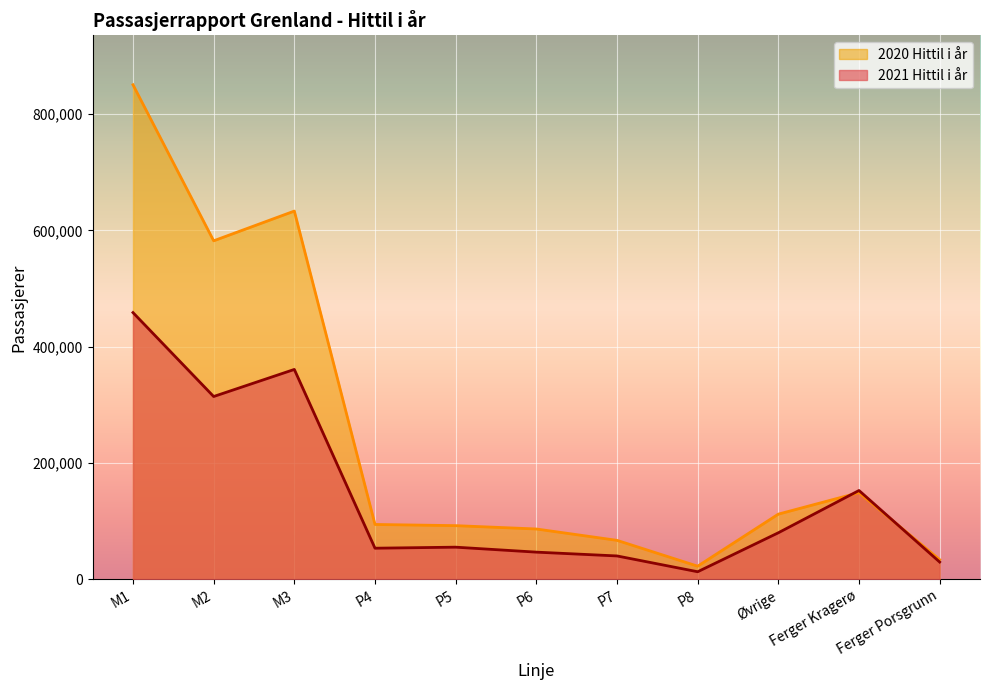

Which category has the highest value in the 2021 Hittil i år series?

M1